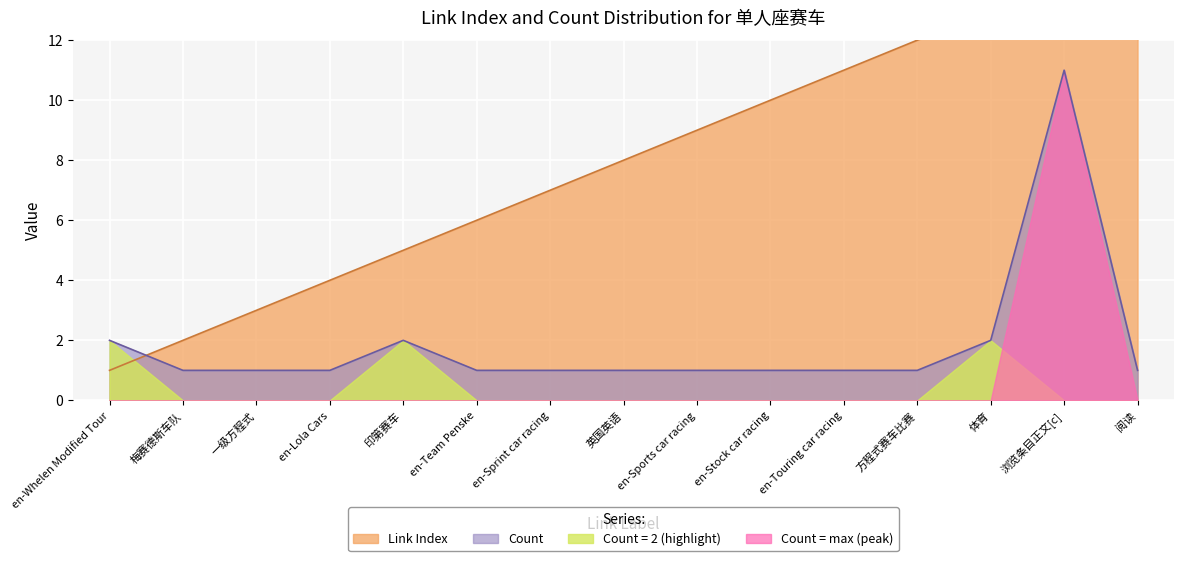

Which series changed the most between en-Team Penske and 方程式赛车比赛?

Link Index